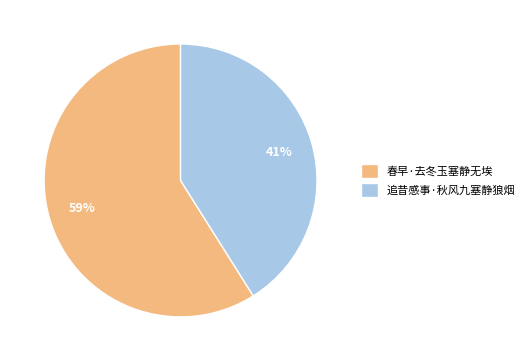

Combined, do 春早·去冬玉塞静无埃 and 追昔感事·秋风九塞静狼烟 account for over 50%?

Yes